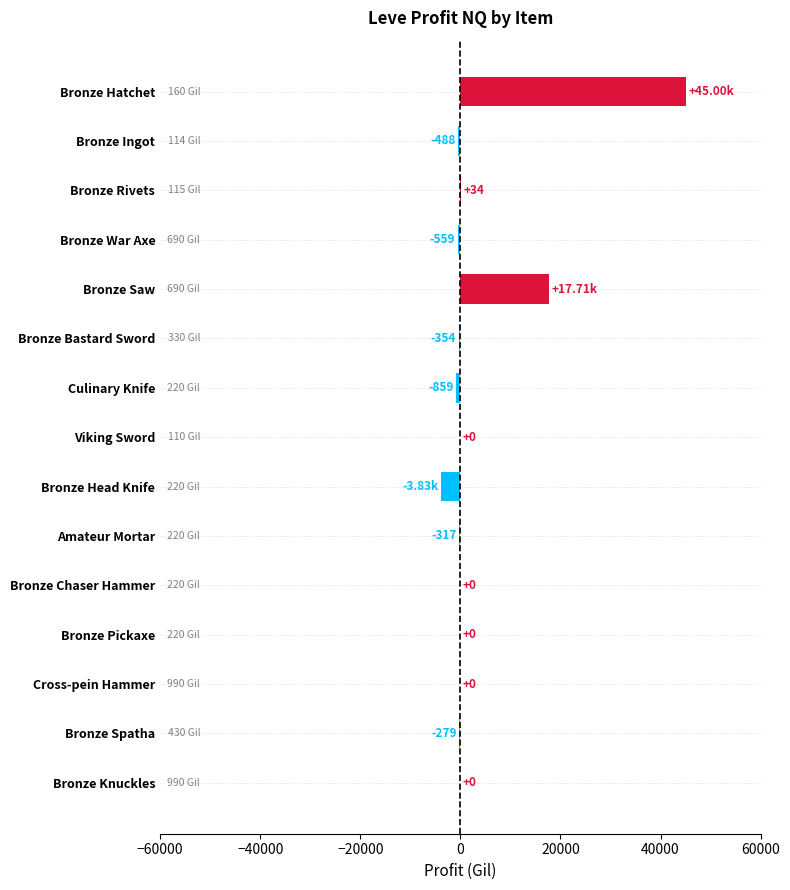

Between Bronze Spatha and Bronze Rivets, which is larger?

Bronze Rivets